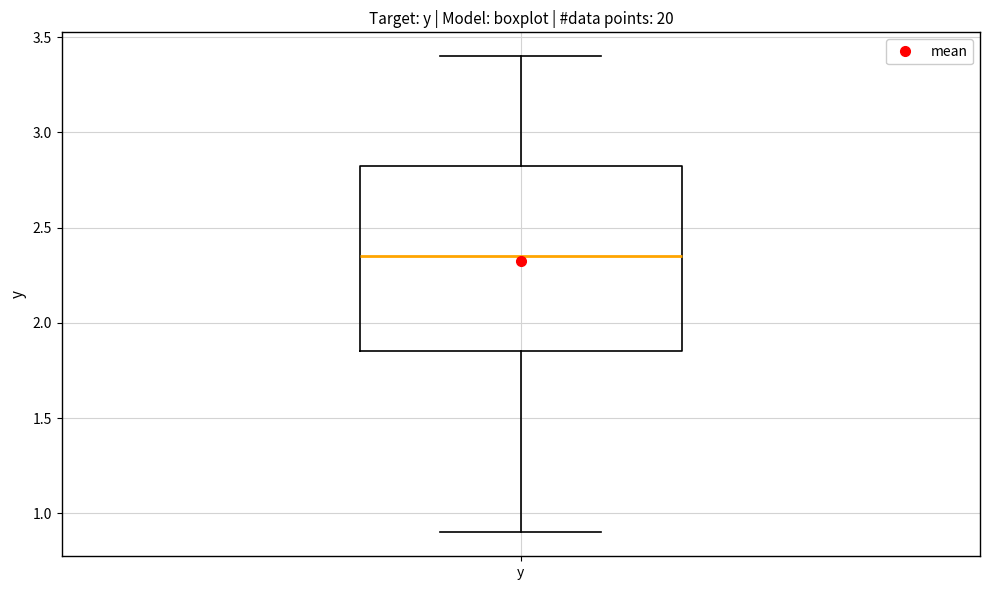

Read this box plot against the y-axis: the position of the median line, the range covered by the box, and the ends of both whiskers. The values are not printed on the chart, so give them approximately, as read against the axis.

median 2.35, box 1.85 to 2.85, whiskers 0.90 to 3.40